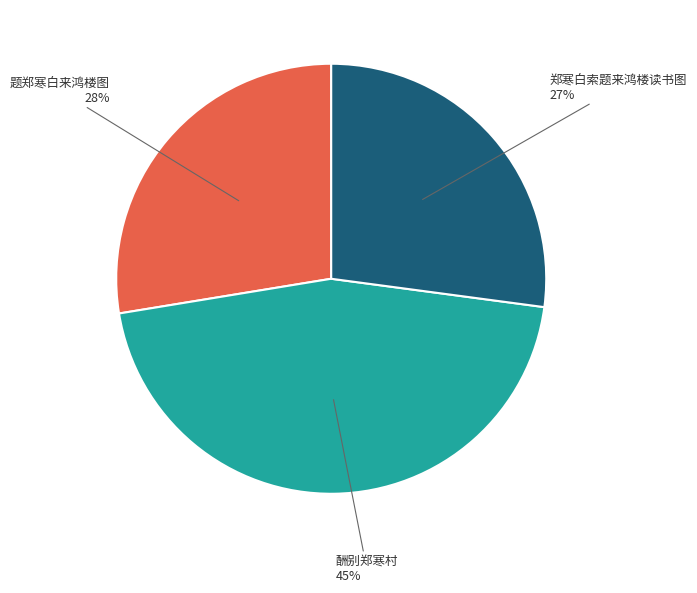

To the nearest percent, what is the average slice percentage?

33%